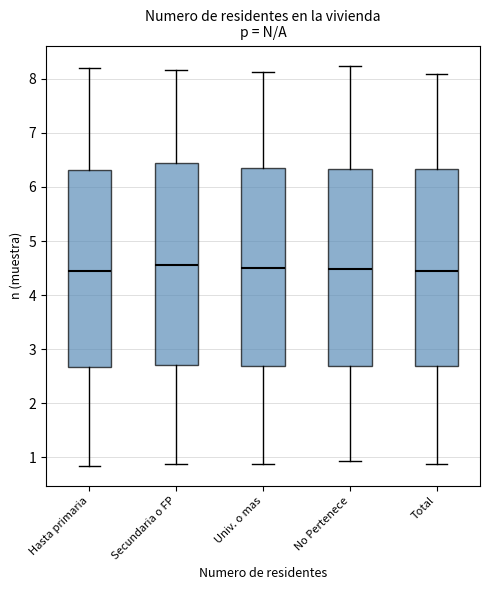

Where is the lower edge of the box for Hasta primaria on the y-axis? The values are not printed on the chart, so give them approximately, as read against the axis.

2.7